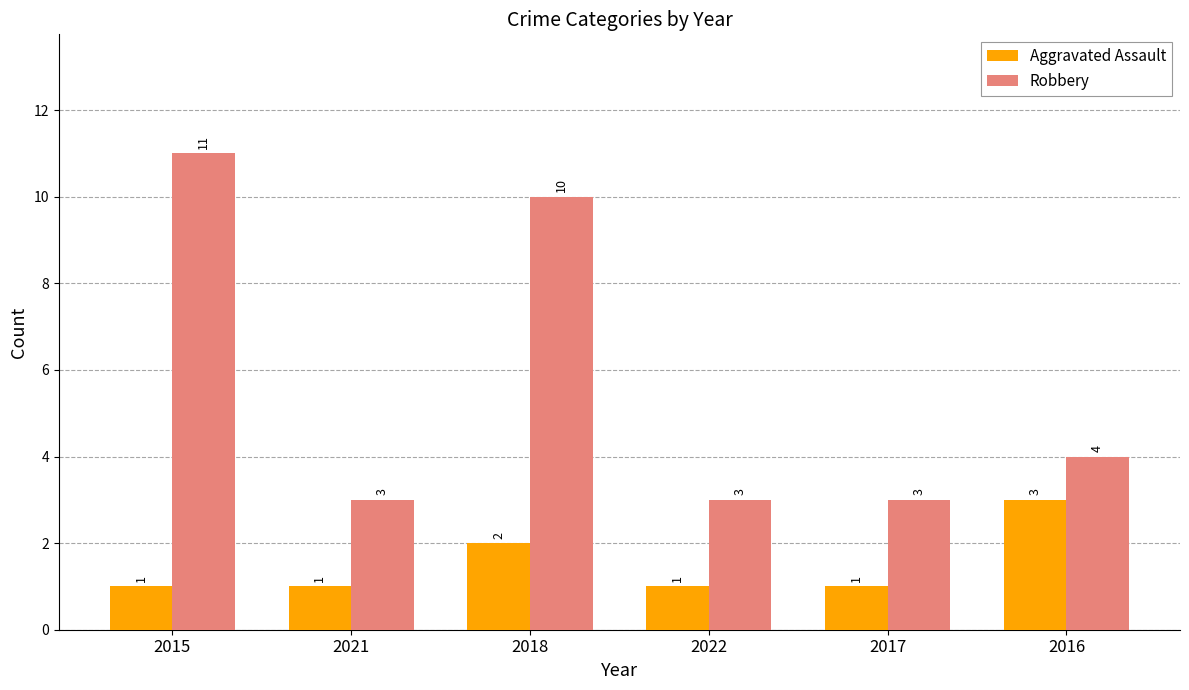

Rank the series by their average value, from lowest to highest.

Aggravated Assault, Robbery